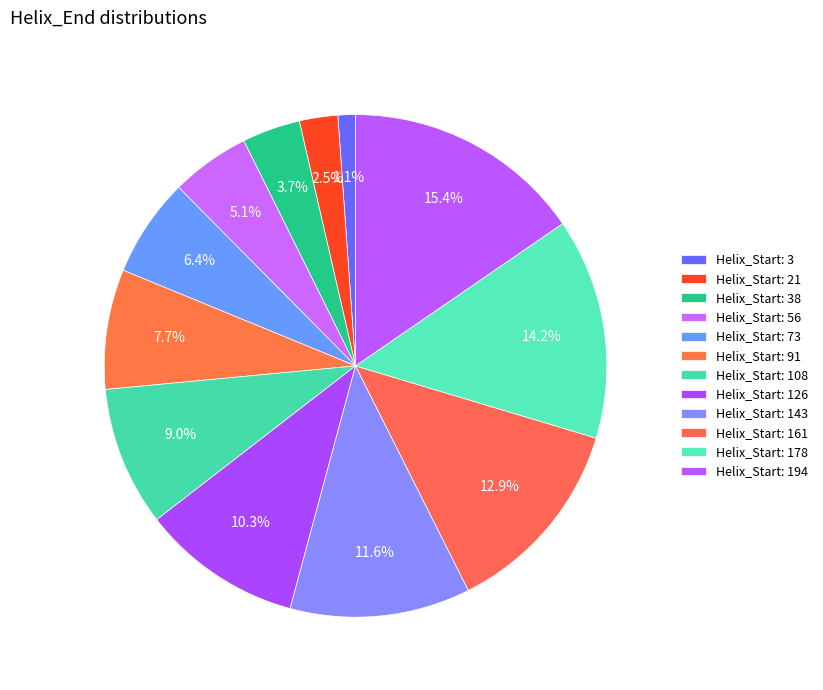

Rank the categories by value from lowest to highest.

3, 21, 38, 56, 73, 91, 108, 126, 143, 161, 178, 194